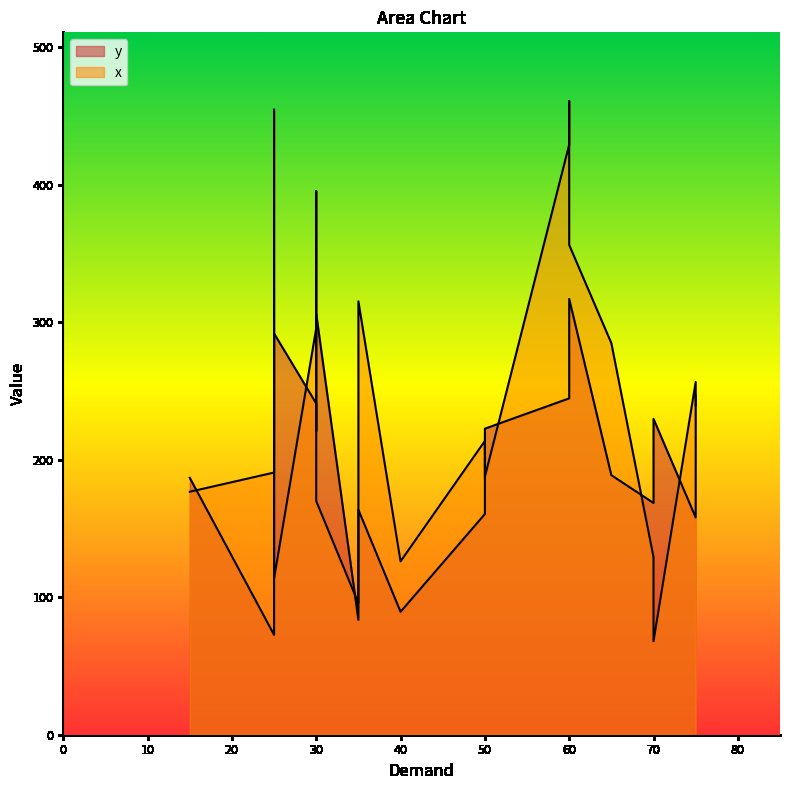

Rank the series at 40 from highest to lowest value.

y, x